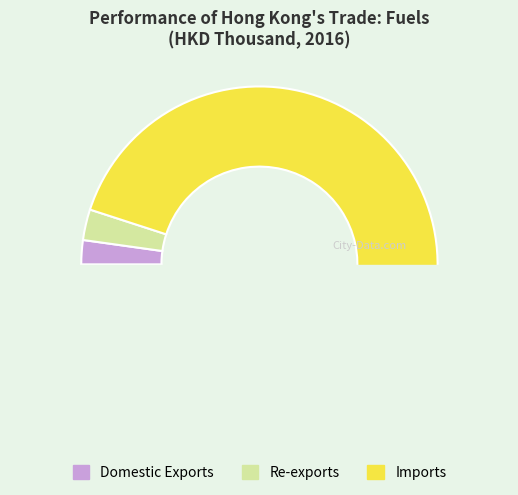

Rank the categories by value from lowest to highest.

Domestic Exports, Re-exports, Imports